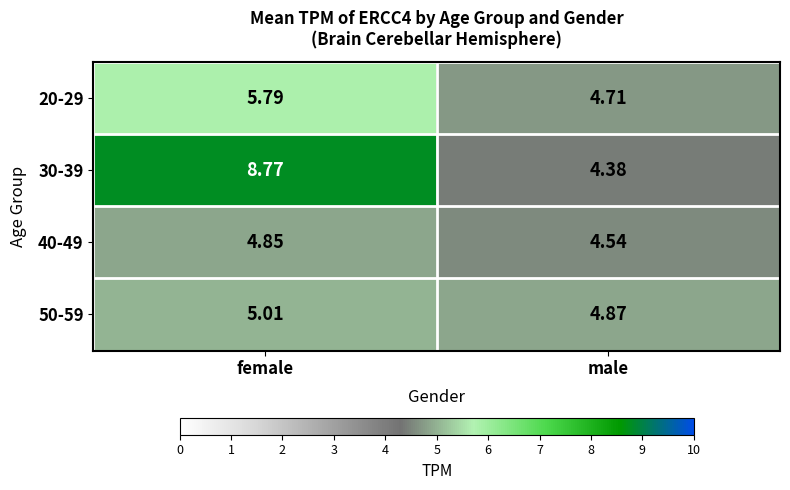

Rank the categories by 20-29 value from lowest to highest.

male, female